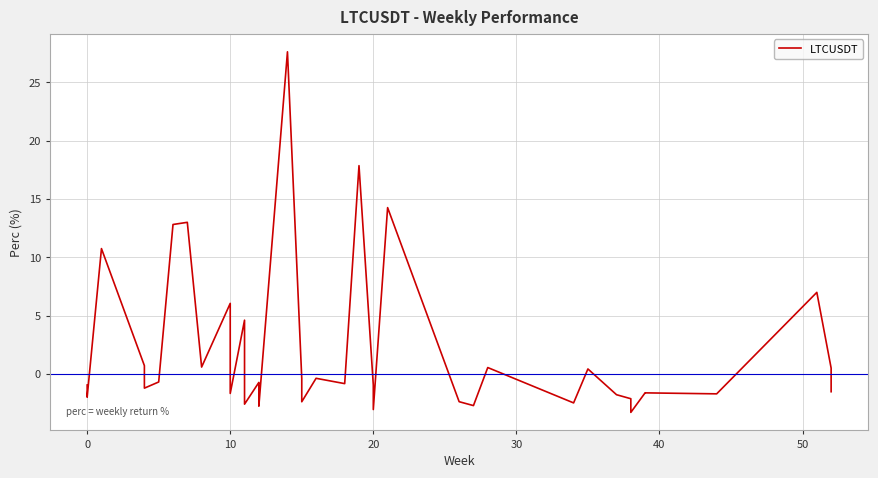

What is the smallest value displayed?

-3.3